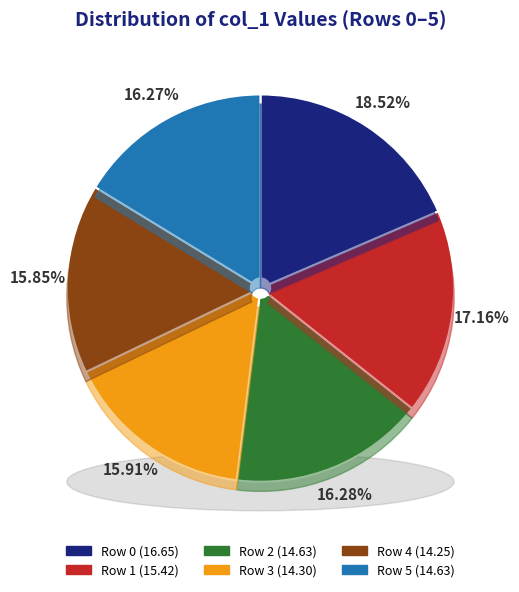

Is it true that Row 8 is 18% of the pie?

False